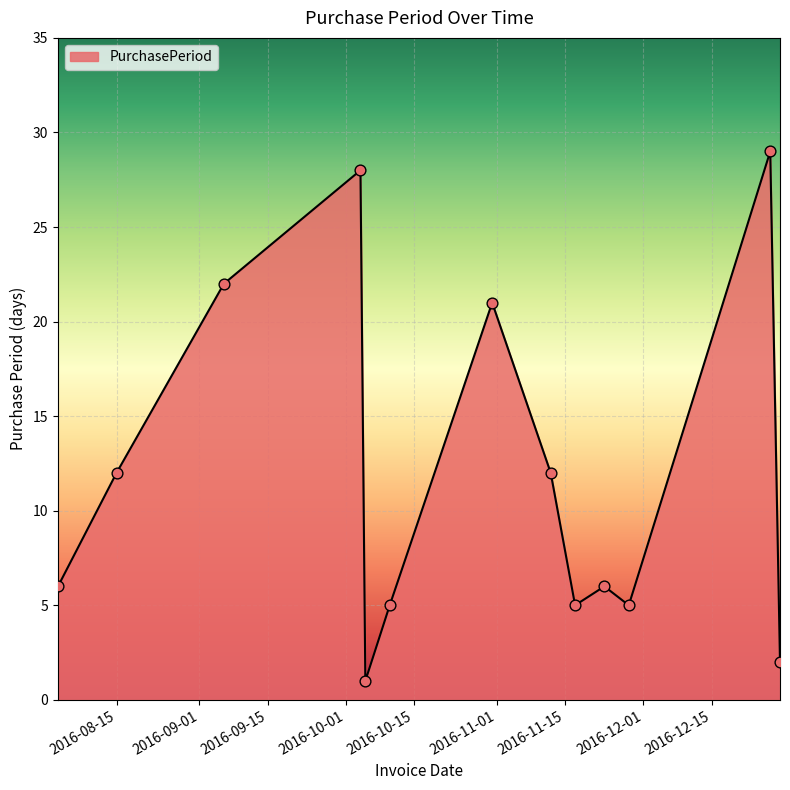

What is the maximum value shown in the chart?

29